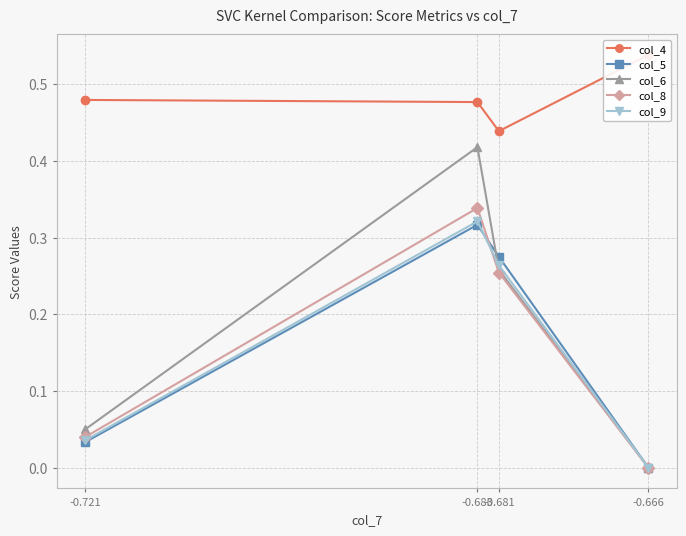

At which category is the sum across all series the highest?

-0.683